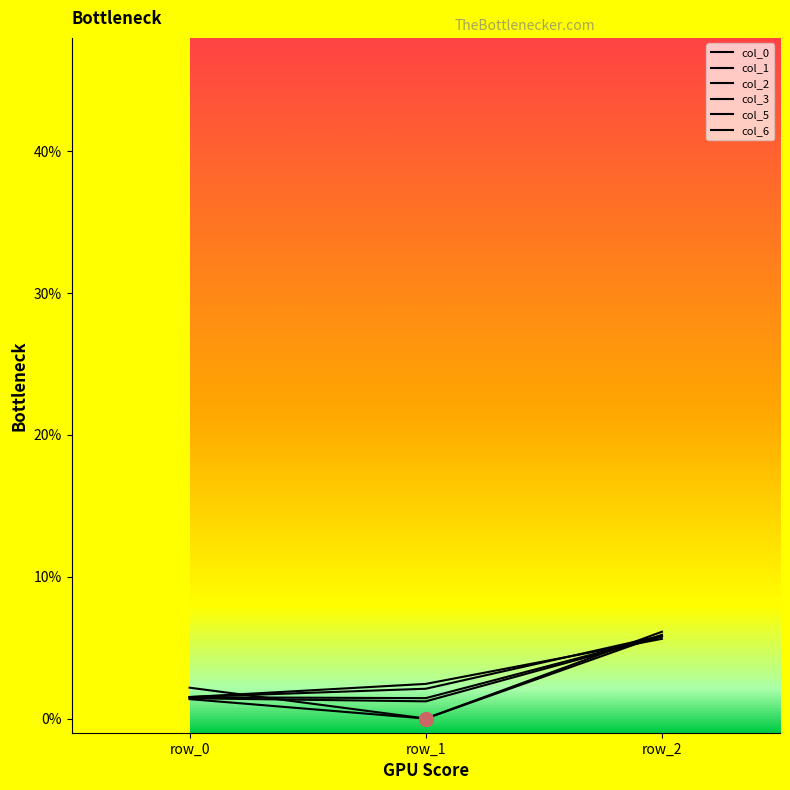

Reading left to right, extract all data points from this chart.

col_0: row_0=0.0	row_1=0.0	row_2=0.1
col_1: row_0=0.0	row_1=-0.0	row_2=0.1
col_2: row_0=0.0	row_1=-0.0	row_2=0.1
col_3: row_0=0.0	row_1=0.0	row_2=0.1
col_5: row_0=0.0	row_1=0.0	row_2=0.1
col_6: row_0=0.0	row_1=0.0	row_2=0.1